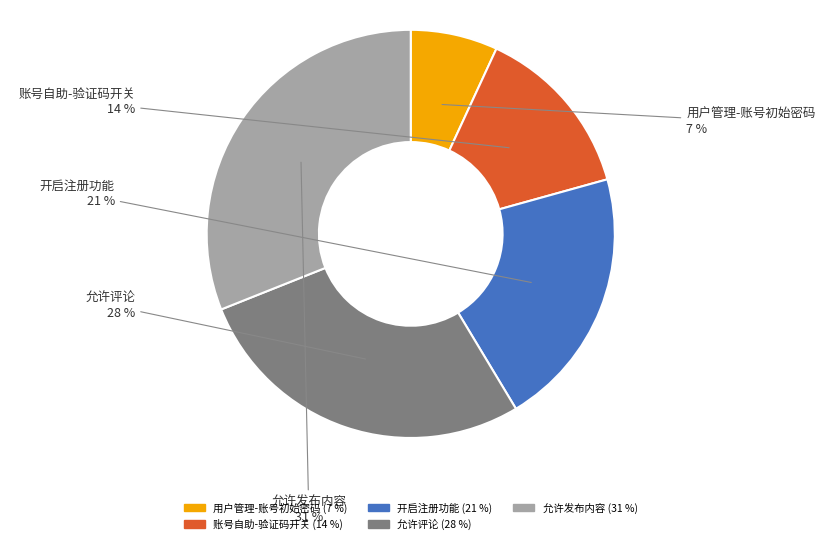

Which has a higher value, 允许评论 or 用户管理-账号初始密码?

允许评论